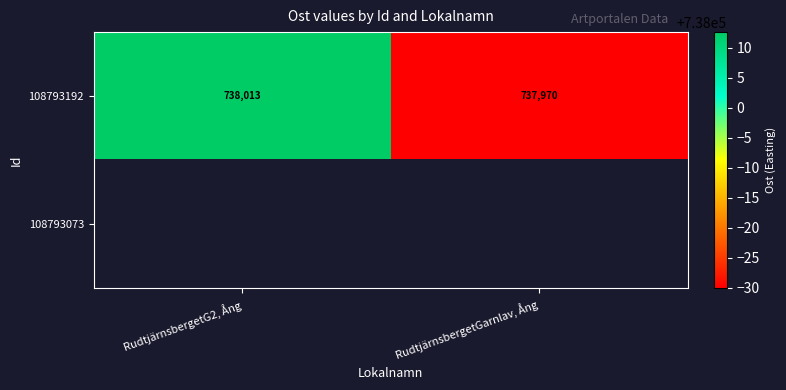

Where is 108793192 nearest to the value 737991?

RudtjärnsbergetGarnlav, Ång